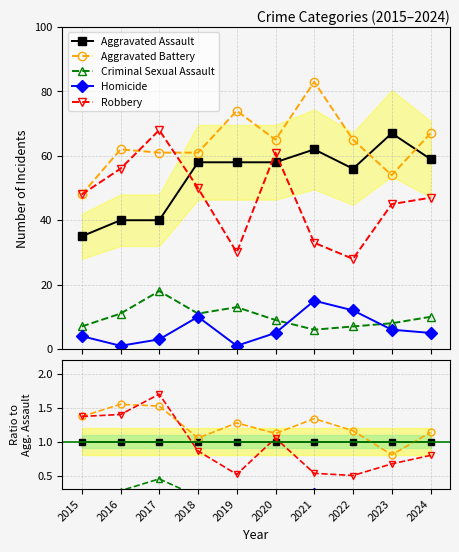

Count the number of categories in the chart.

10